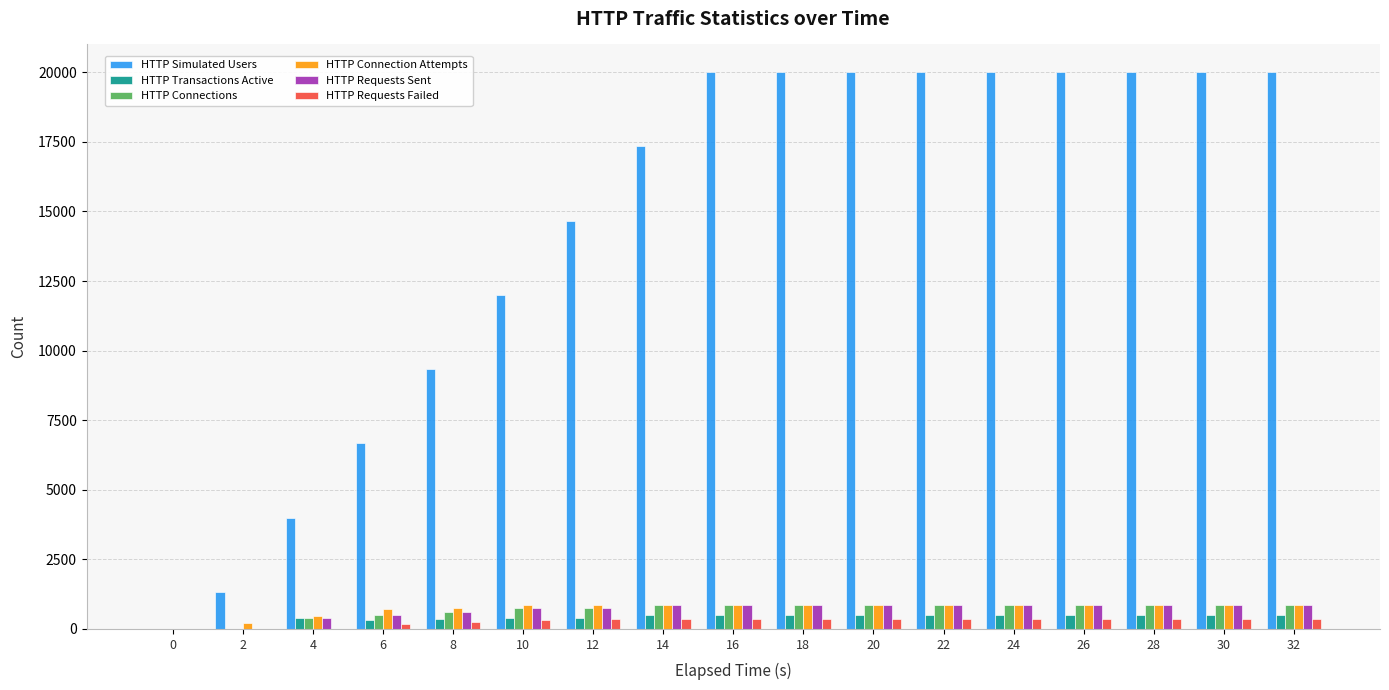

The value of HTTP Connections at 28 is 869. True or false?

True